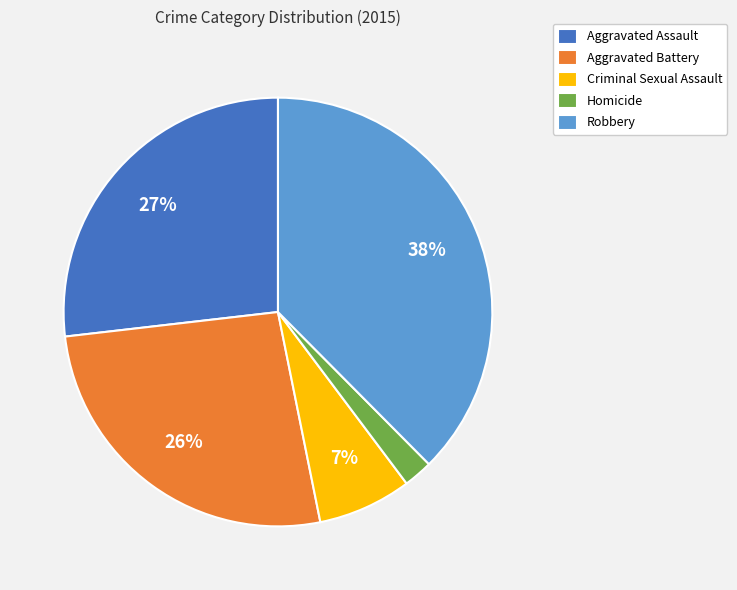

Is the sum of Robbery and Criminal Sexual Assault greater than half?

No